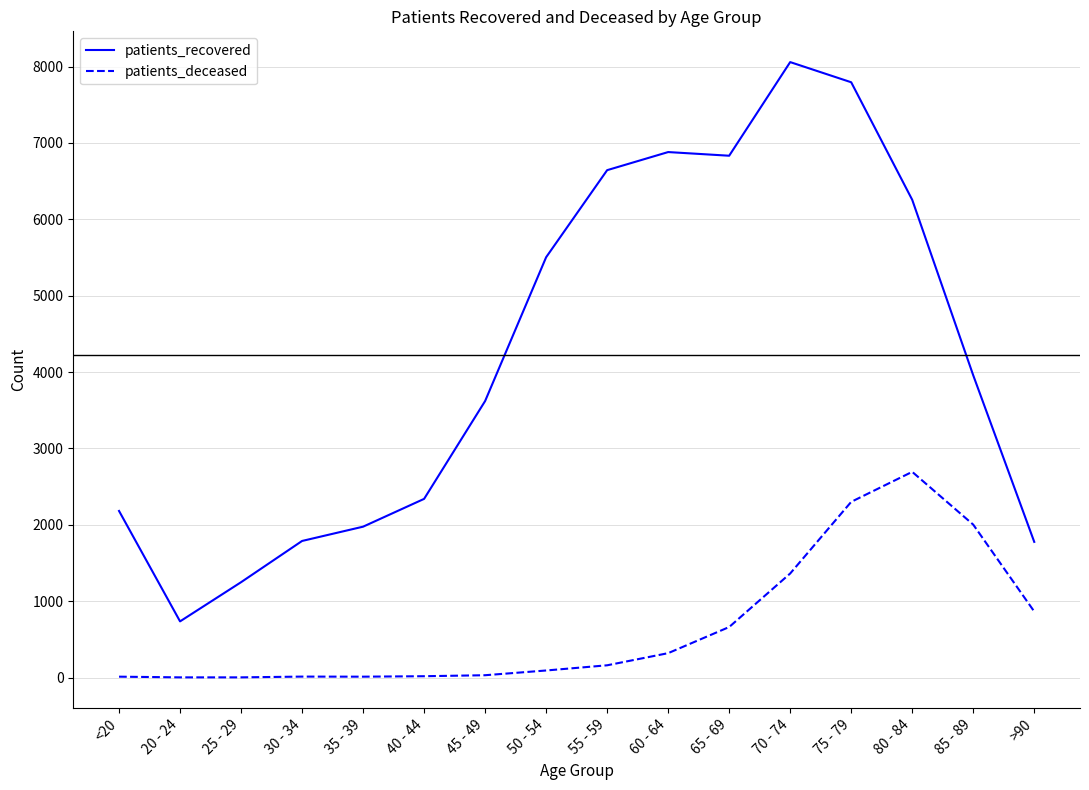

Rank the series by their maximum value, from highest to lowest.

patients_recovered, patients_deceased